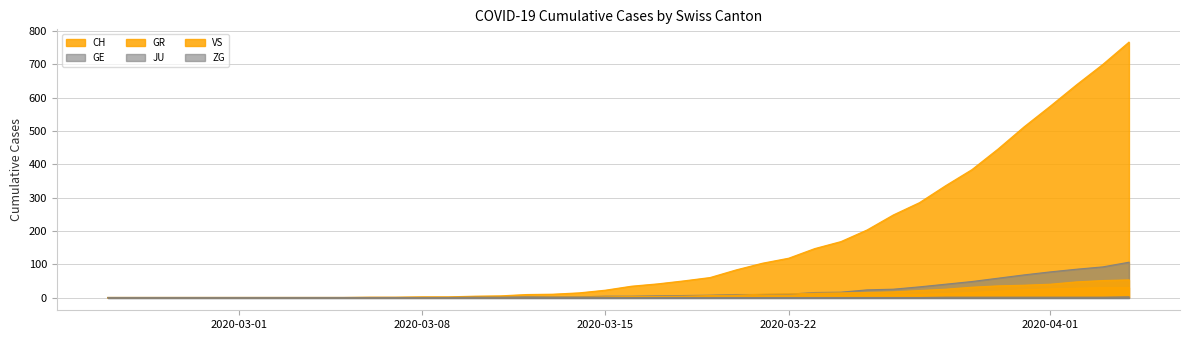

Which series has the largest total across all categories?

CH